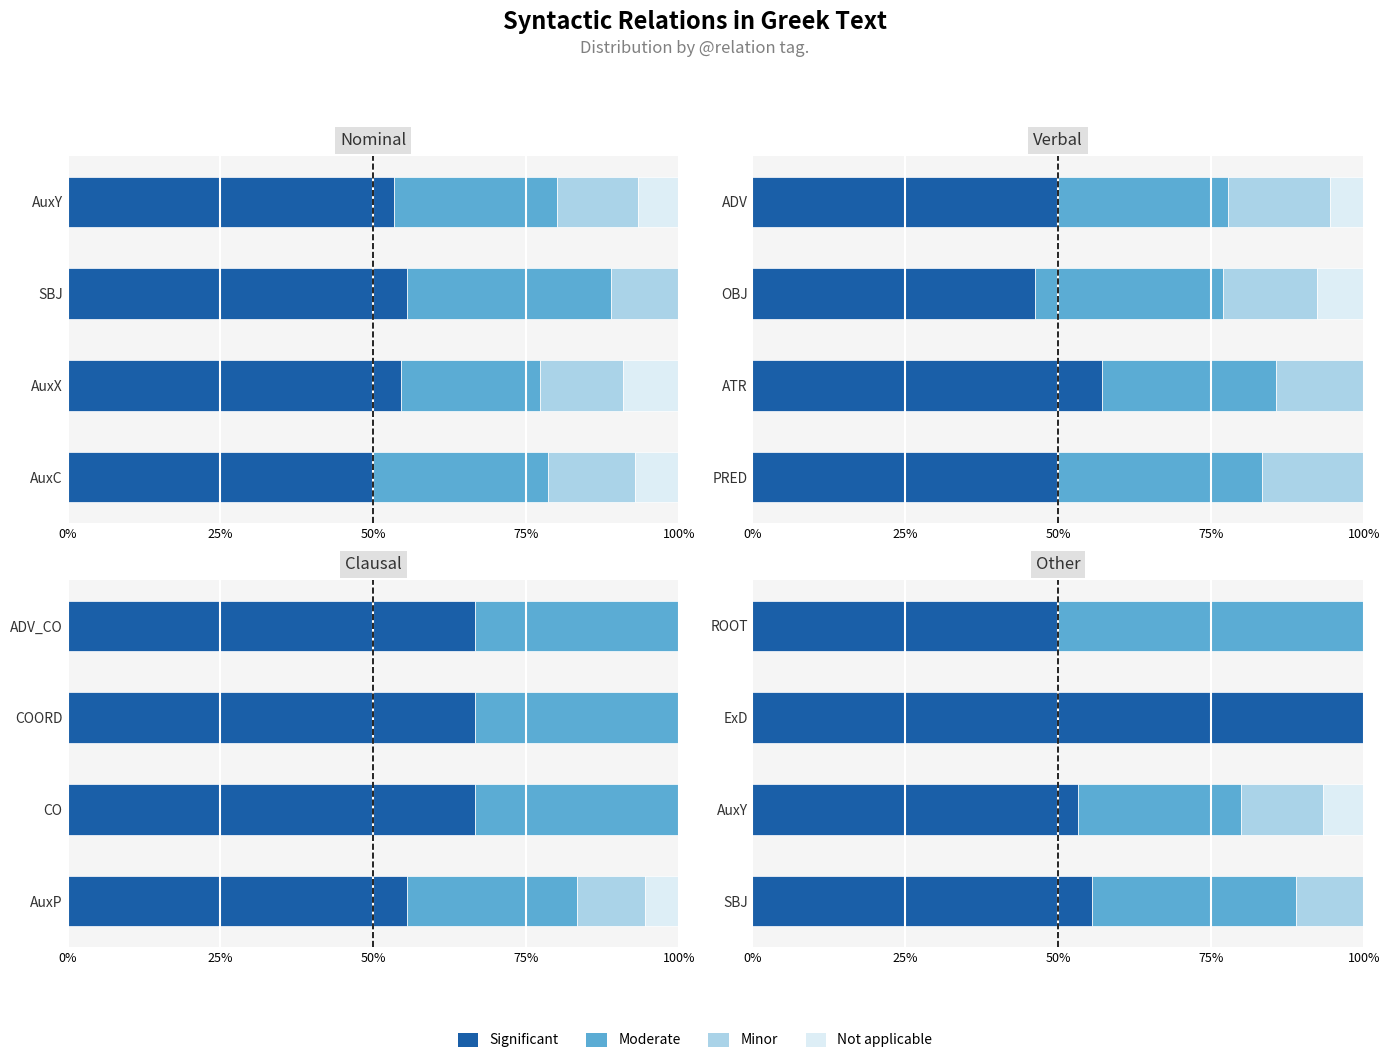

Count the number of data series in this chart.

4